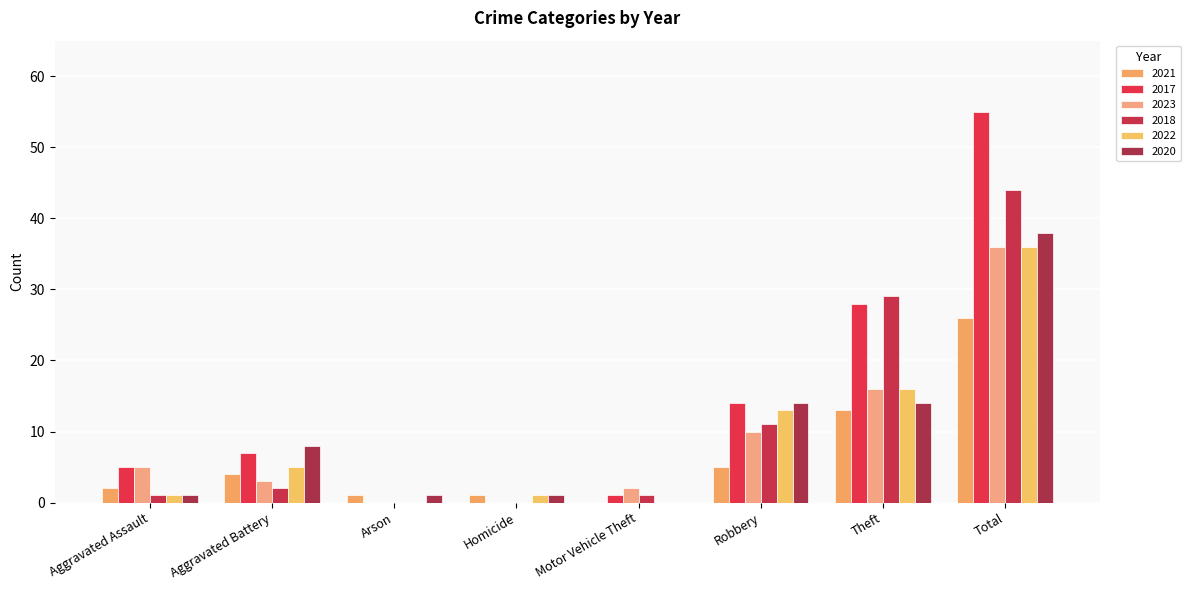

What is the difference between the maximum and second lowest values in the 2020 series?

37